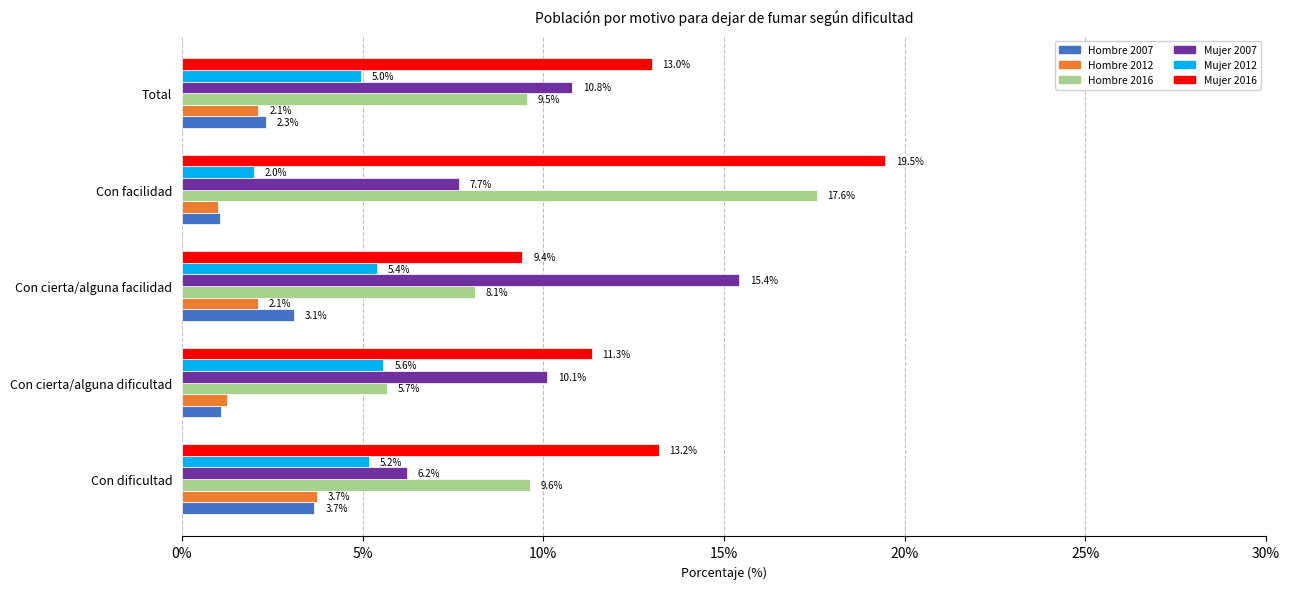

Rank the categories by Mujer 2012 value from highest to lowest.

Con cierta/alguna dificultad, Con cierta/alguna facilidad, Con dificultad, Total, Con facilidad